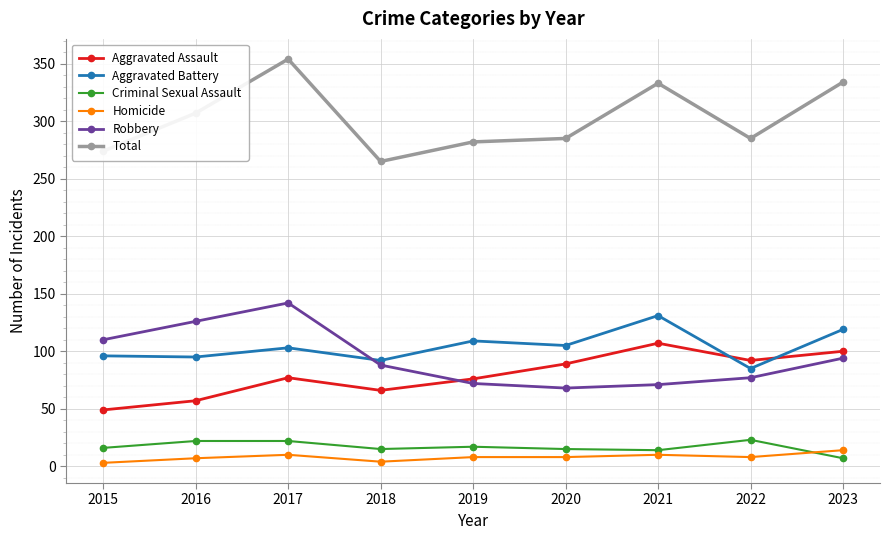

How many interior local peaks does the Aggravated Battery series have?

3